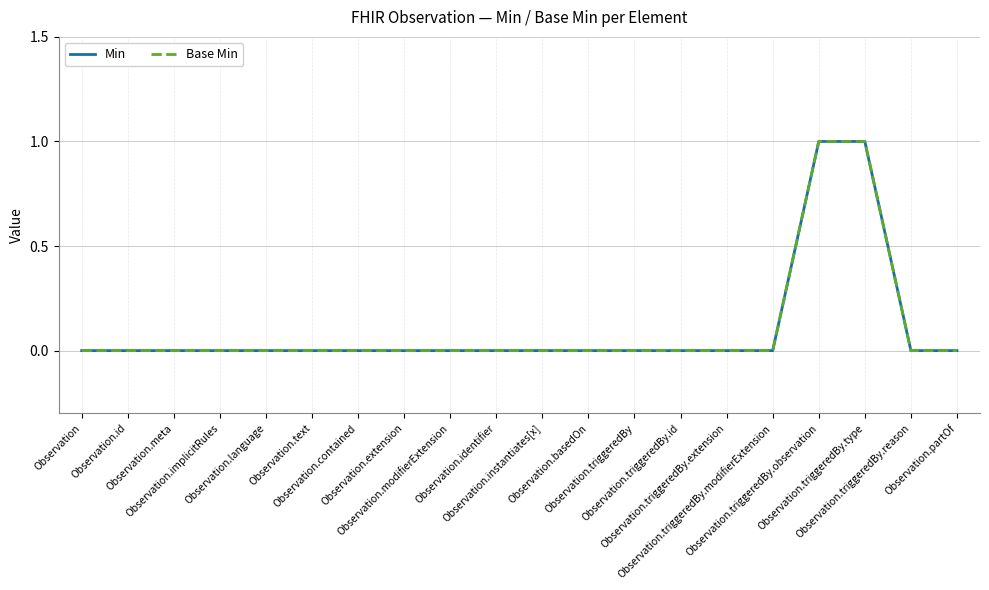

Is this an area chart (filled region under the line)?

No